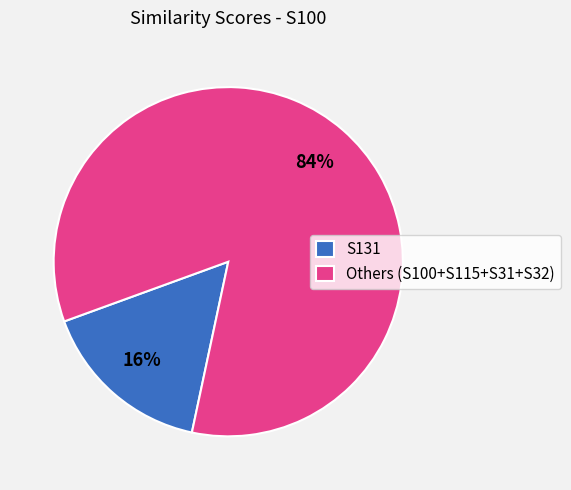

Do Others (S100+S115+S31+S32) and S131 together represent more than half of the pie?

Yes